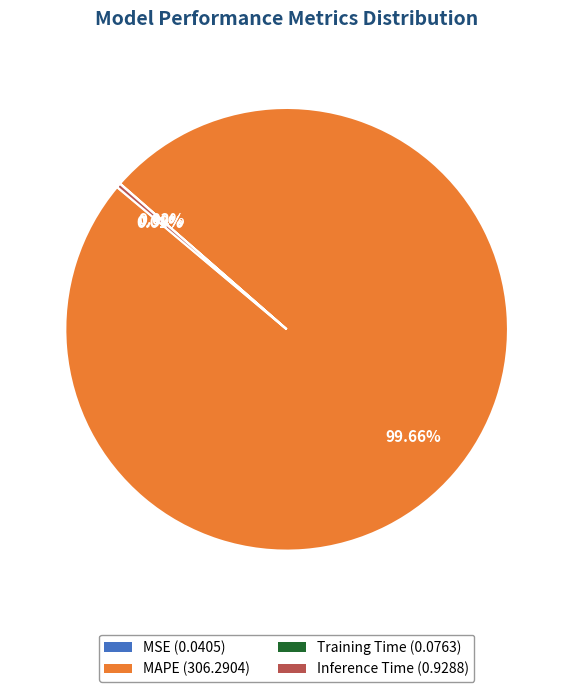

Which category accounts for the majority?

MAPE